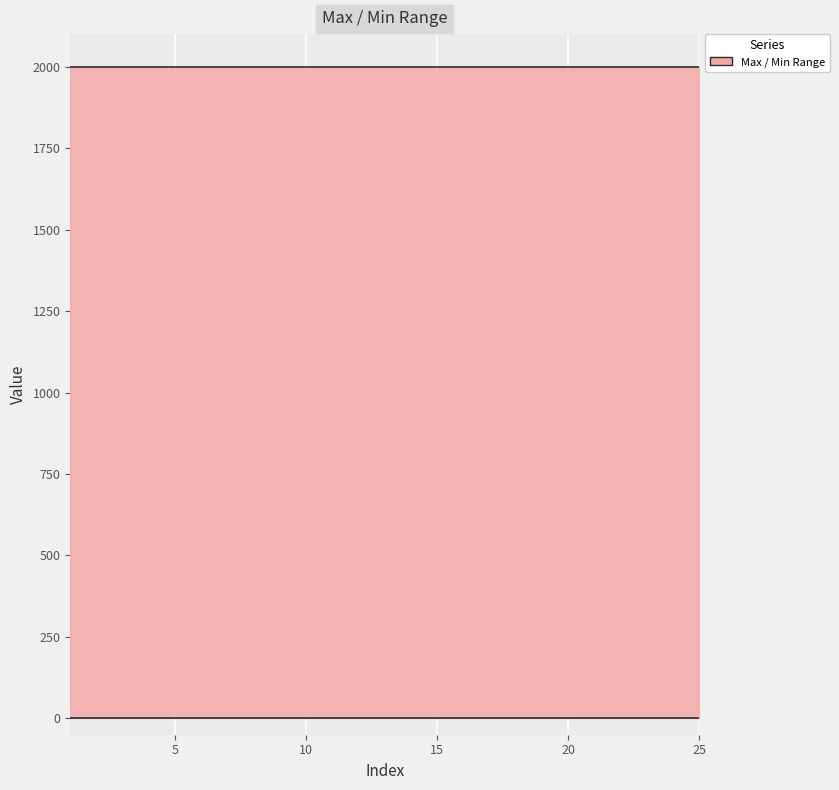

True or false: Min and Max intersect in this chart.

False